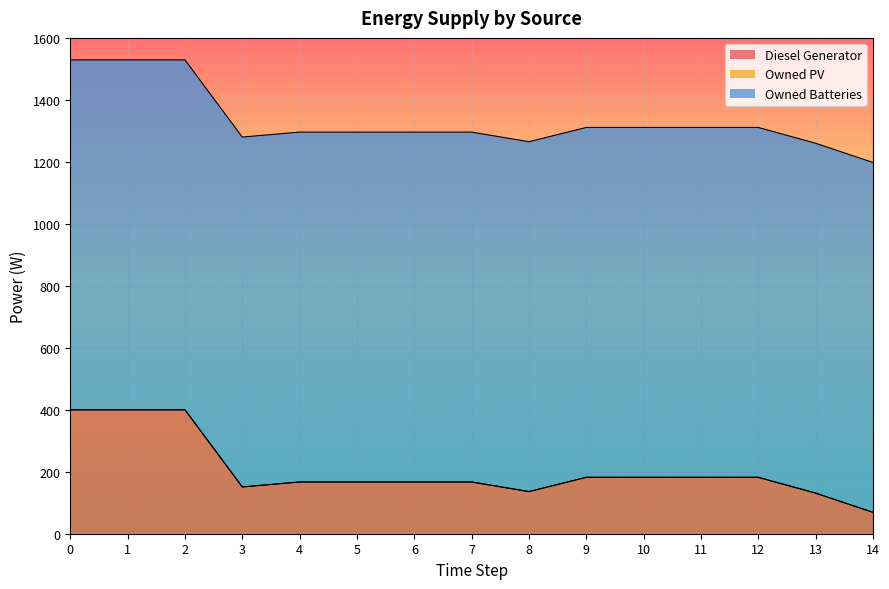

True or false: Diesel Generator has more than 2 interior local peaks.

False